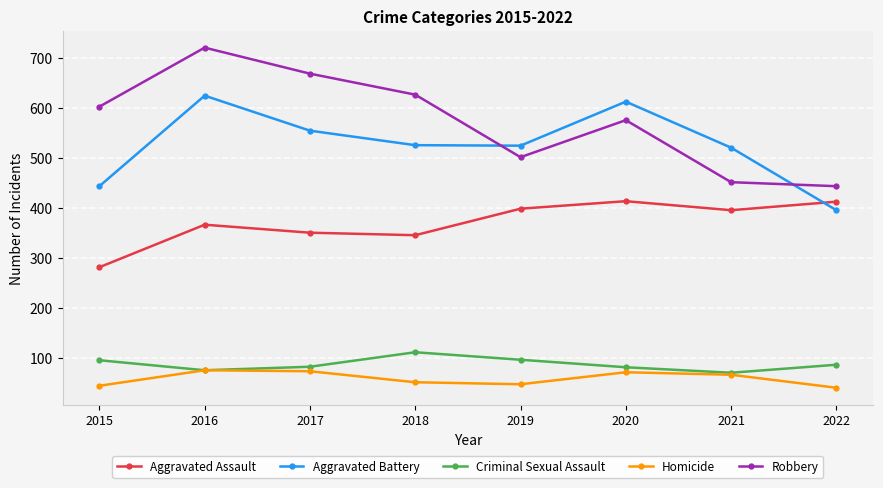

Rank the series by their maximum value, from highest to lowest.

Robbery, Aggravated Battery, Aggravated Assault, Criminal Sexual Assault, Homicide